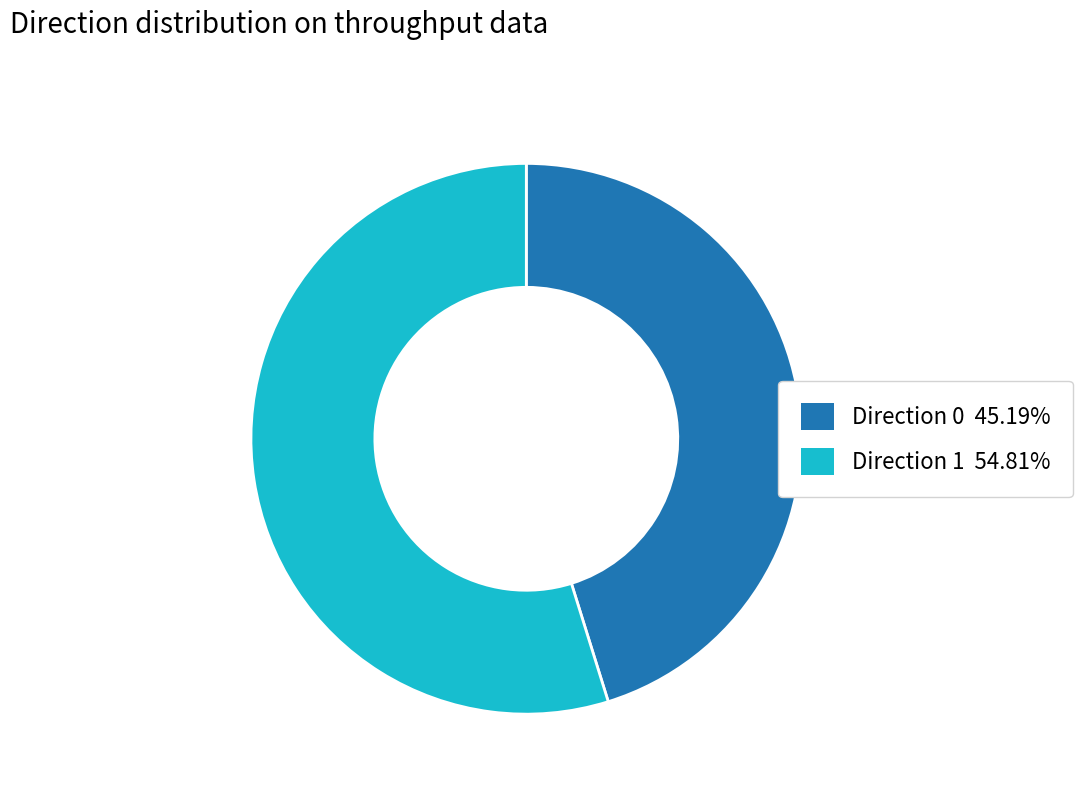

Does Direction 0 45.19% account for over 50% of the chart?

No